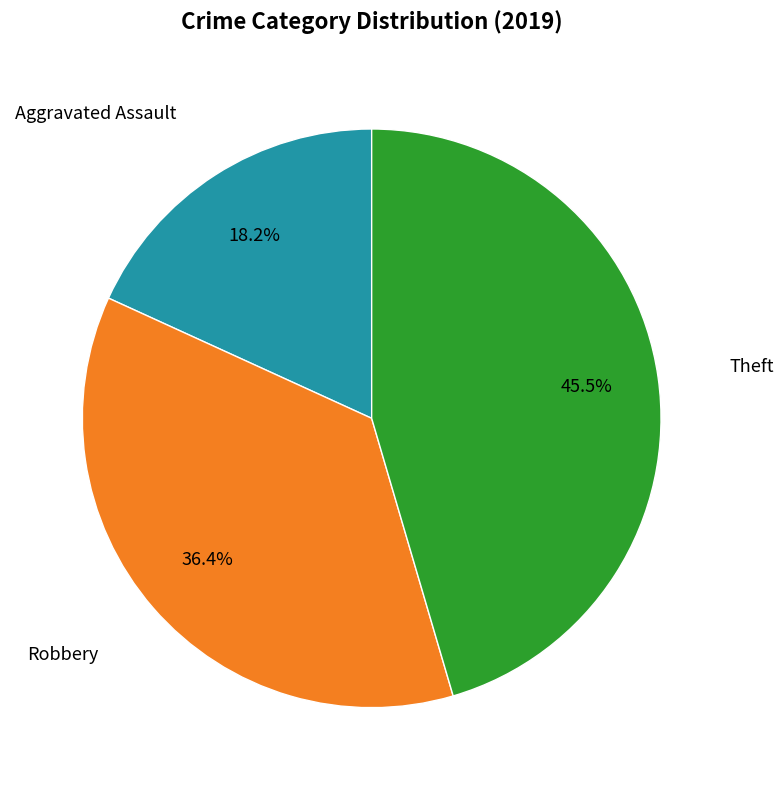

Is there any slice that represents more than half of the pie?

No